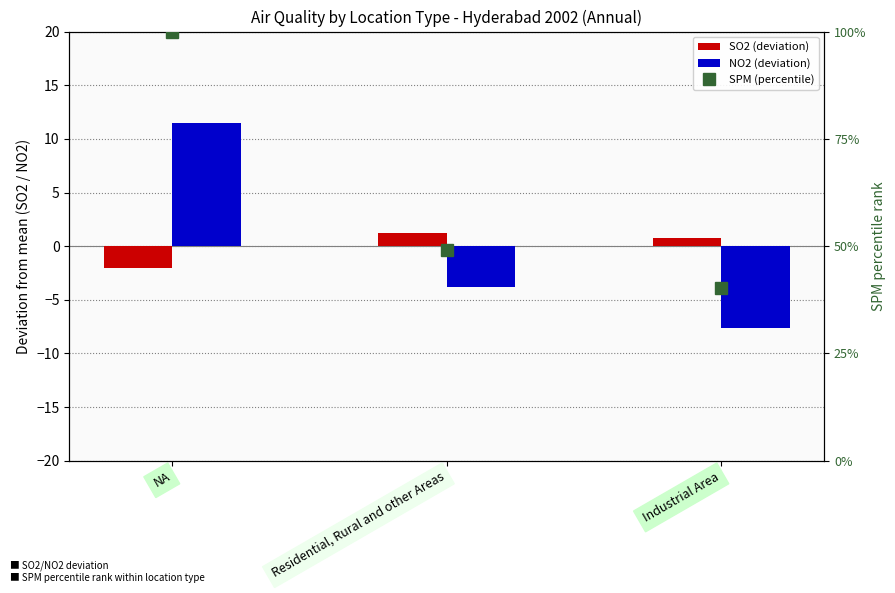

Where is SPM (percentile) nearest to the value 70?

Residential, Rural and other Areas